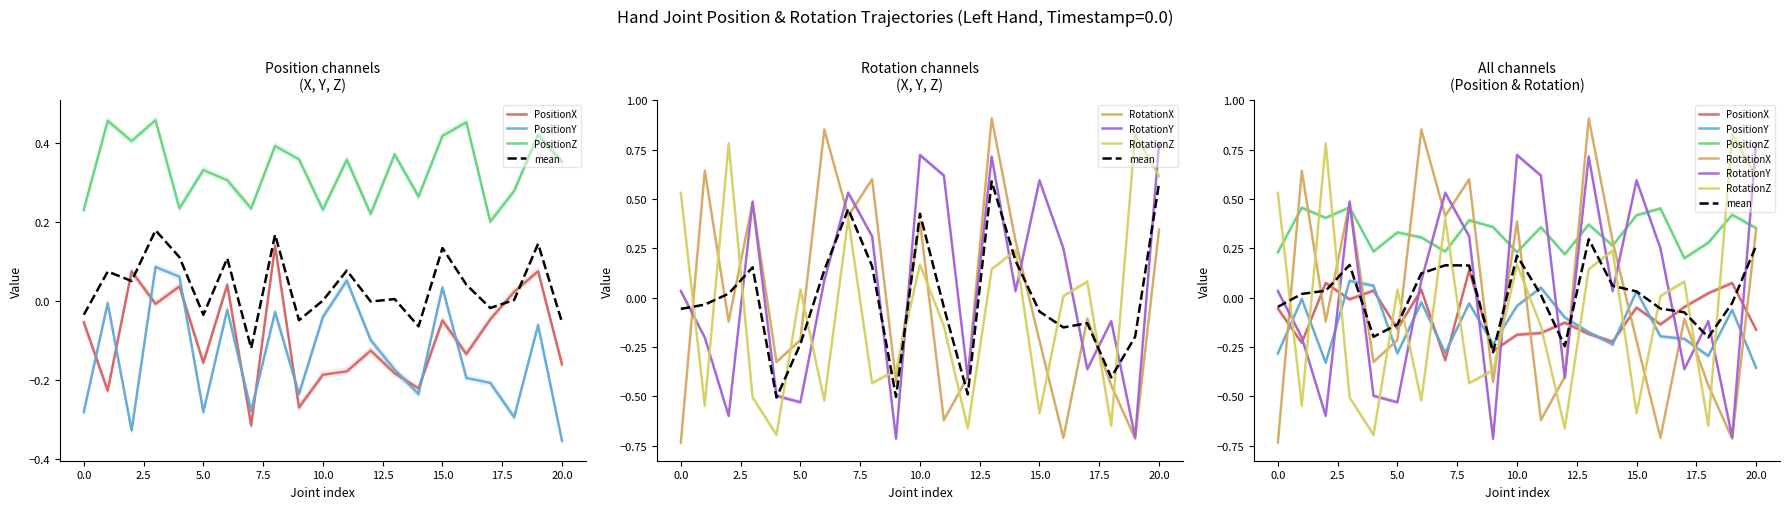

Which series changed the most between 0.0 and 0.0?

RotationY